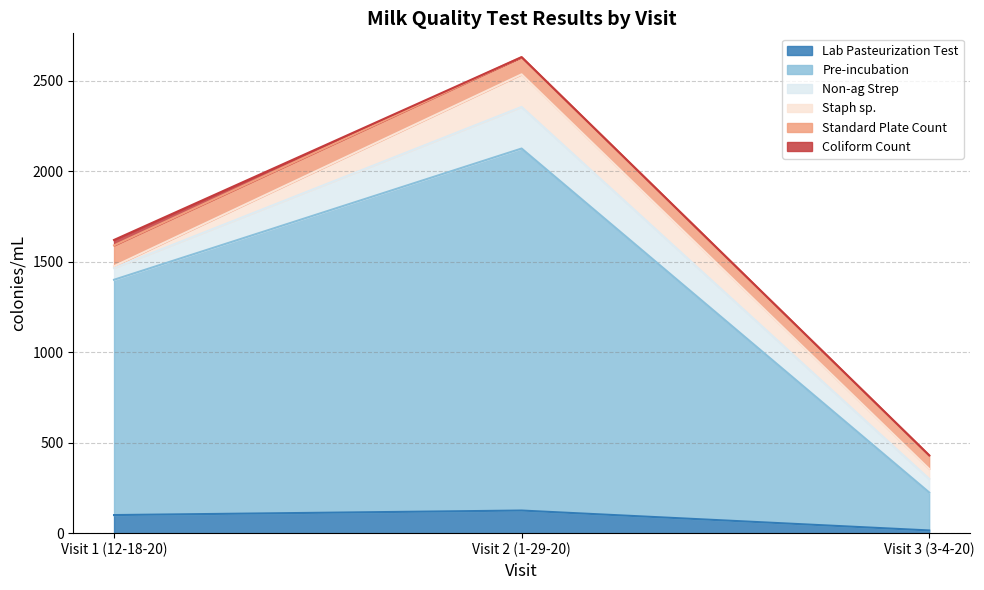

Where is Coliform Count nearest to the value 15?

Visit 1 (12-18-20)